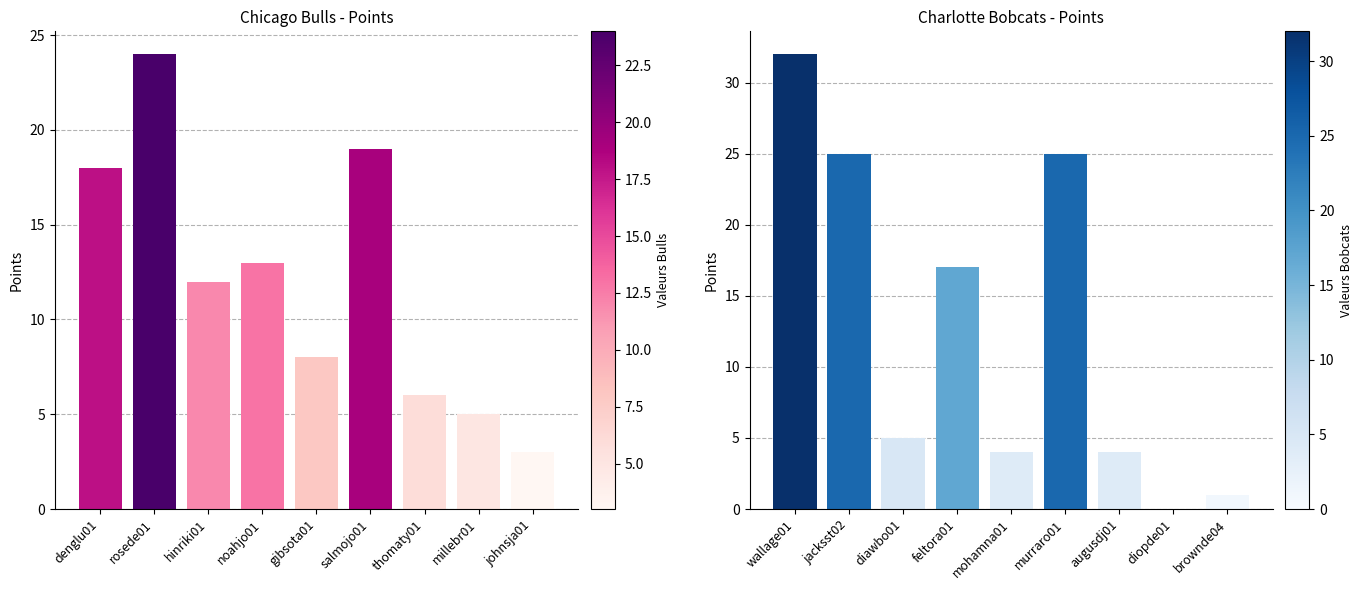

The Bobcats PTS series shows 9 at diawbo01. True or false?

False